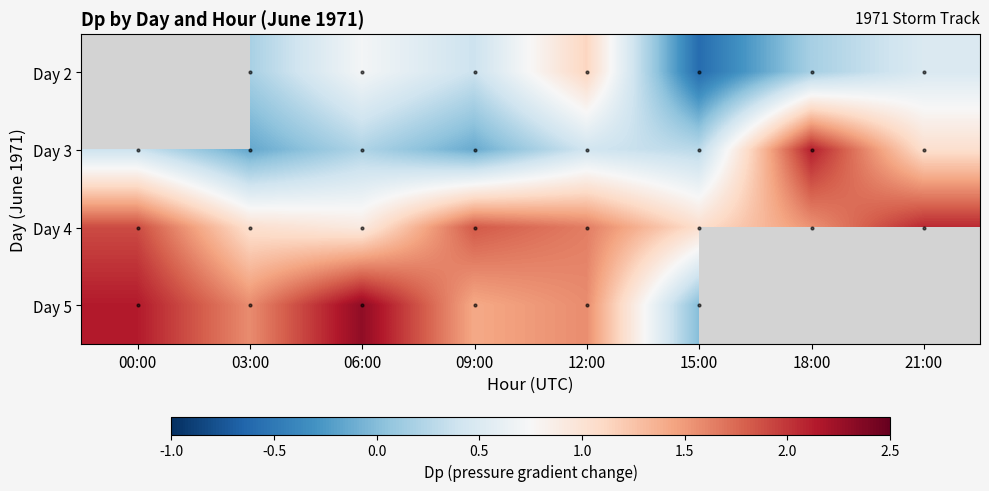

How many data points does each series have?

8